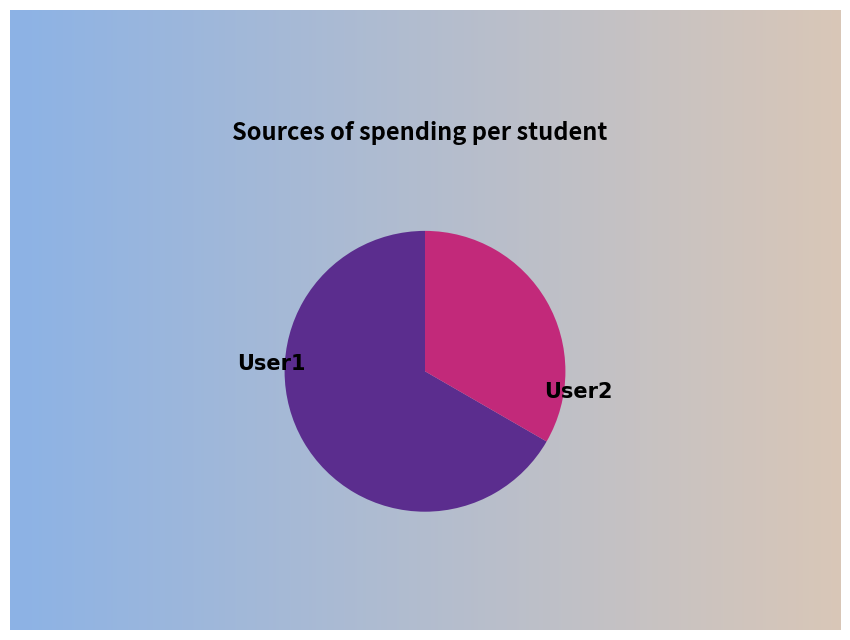

Between User2 and User1, which is larger?

User1